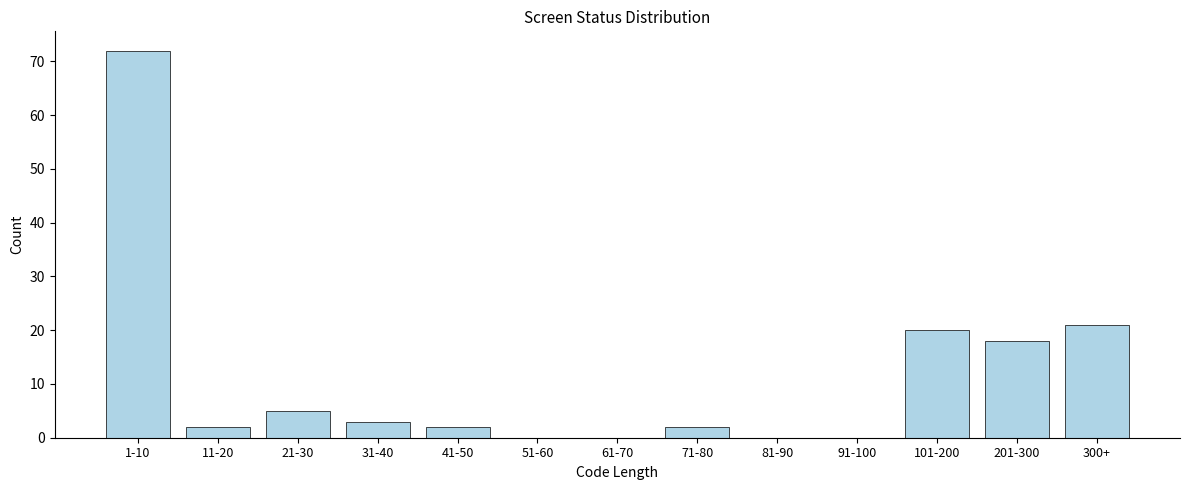

Reading left to right, transcribe all the data shown in this chart.

1-10=72	11-20=2	21-30=5	31-40=3	41-50=2	51-60=0	61-70=0	71-80=2	81-90=0	91-100=0	101-200=20	201-300=18	300+=21